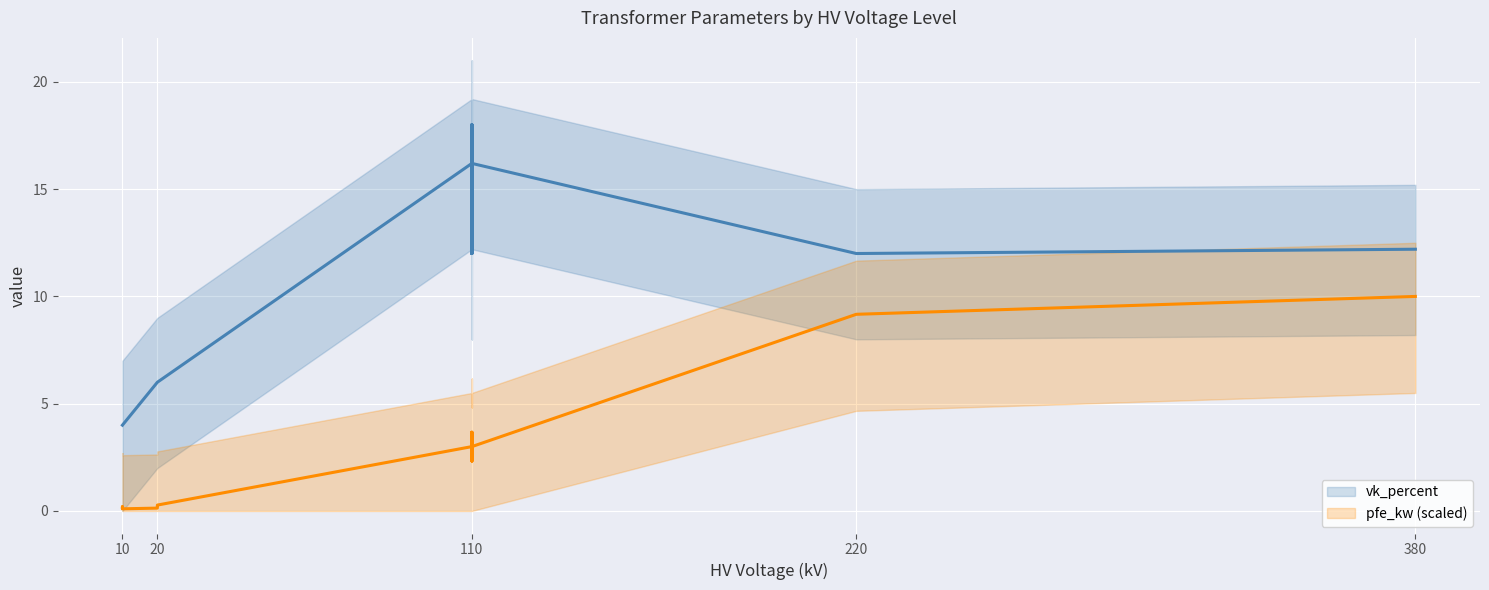

What is the maximum value for pfe_kw (scaled)?

10.0